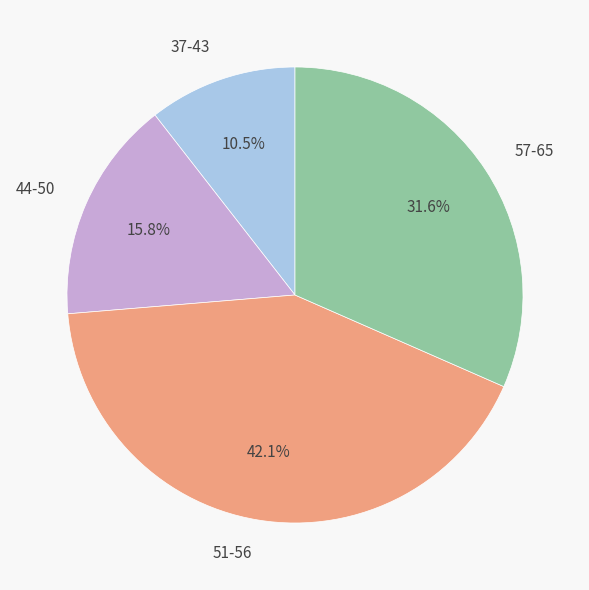

What is the total percentage of 37-43 and 44-50?

26.3%